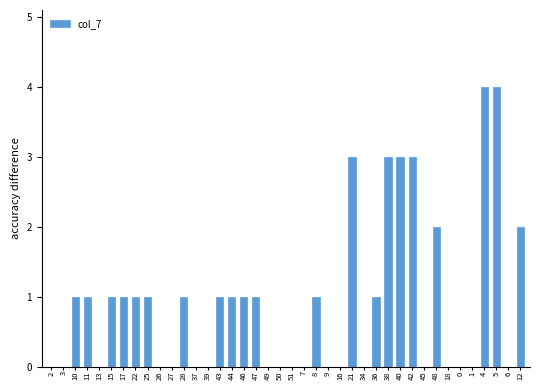

Reading left to right, transcribe all the data shown in this chart.

2=0	3=0	10=1	11=1	13=0	15=1	17=1	22=1	25=1	26=0	27=0	28=1	37=0	39=0	43=1	44=1	46=1	47=1	49=0	50=0	51=0	7=0	8=1	9=0	16=0	21=3	34=0	36=1	38=3	40=3	42=3	45=0	48=2	18=0	0=0	1=0	4=4	5=4	6=0	12=2